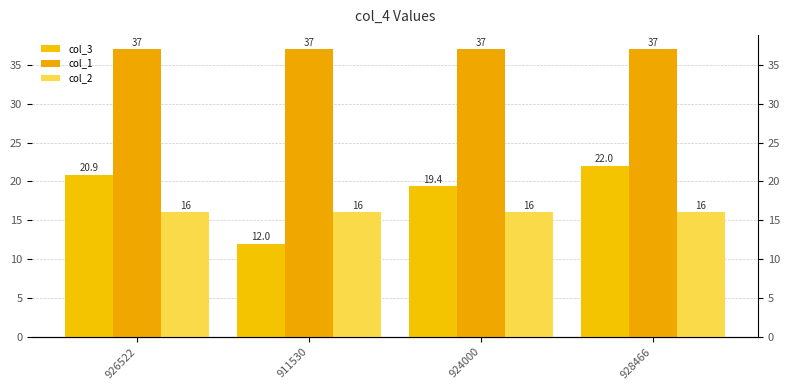

True or false: col_1 has a value of 37.0 at 911530.

True